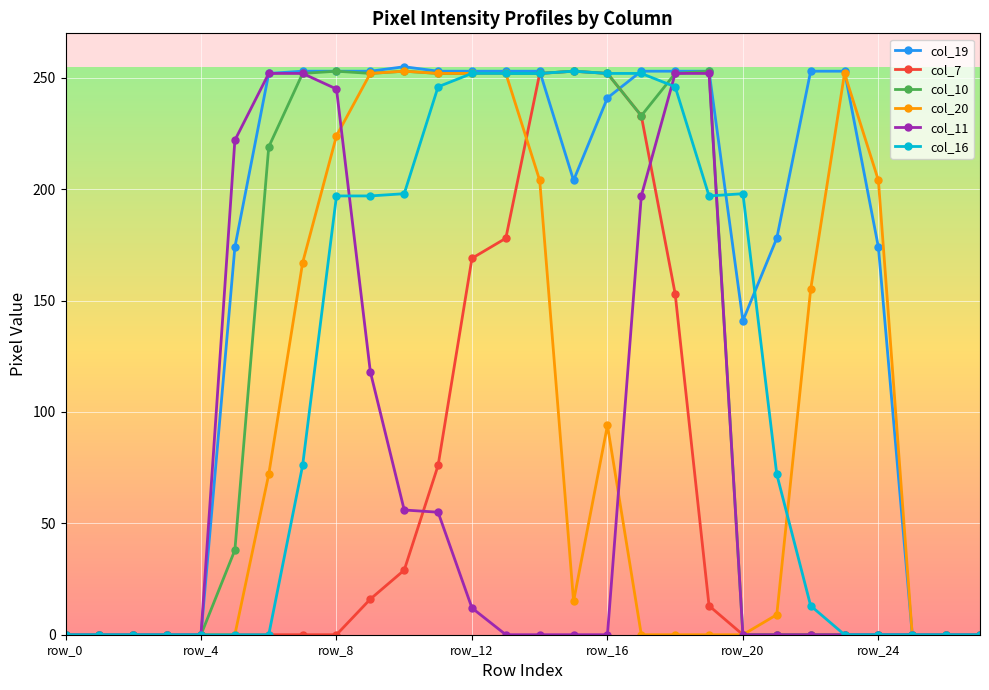

What is the average value of the col_10 series?

126